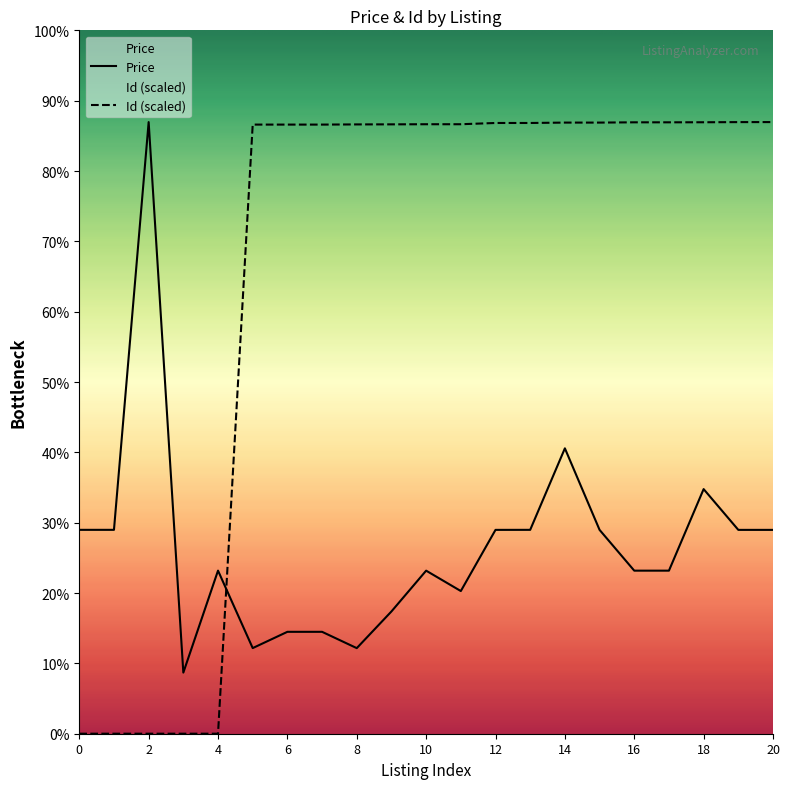

How many interior local valleys does the Price series have?

4